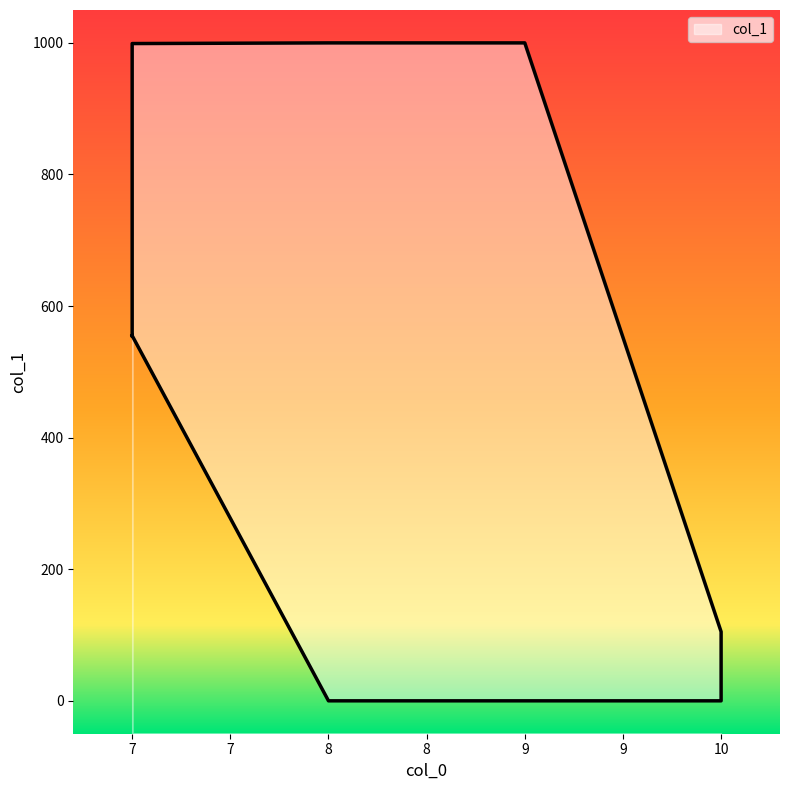

Read the value at 7.

999